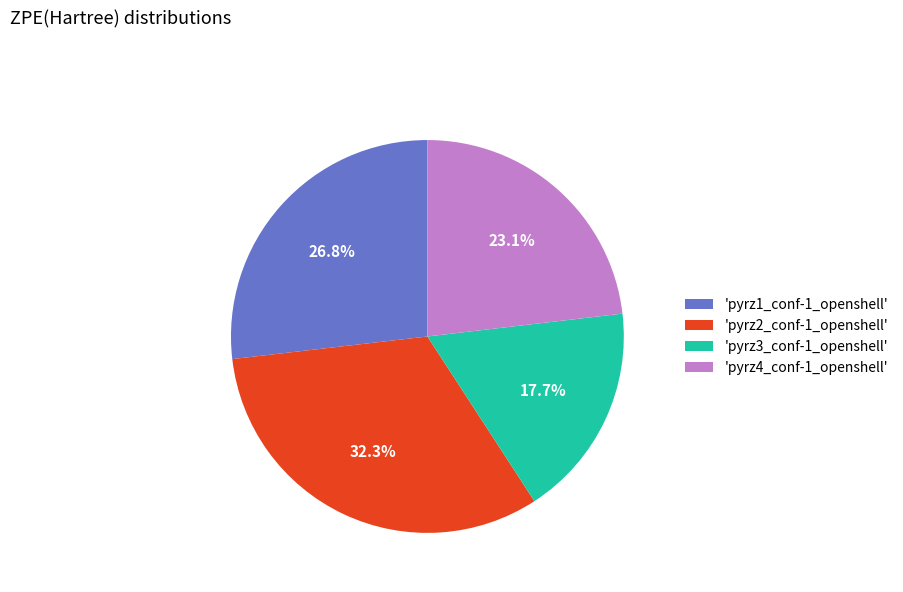

How many slices are in this pie chart?

4